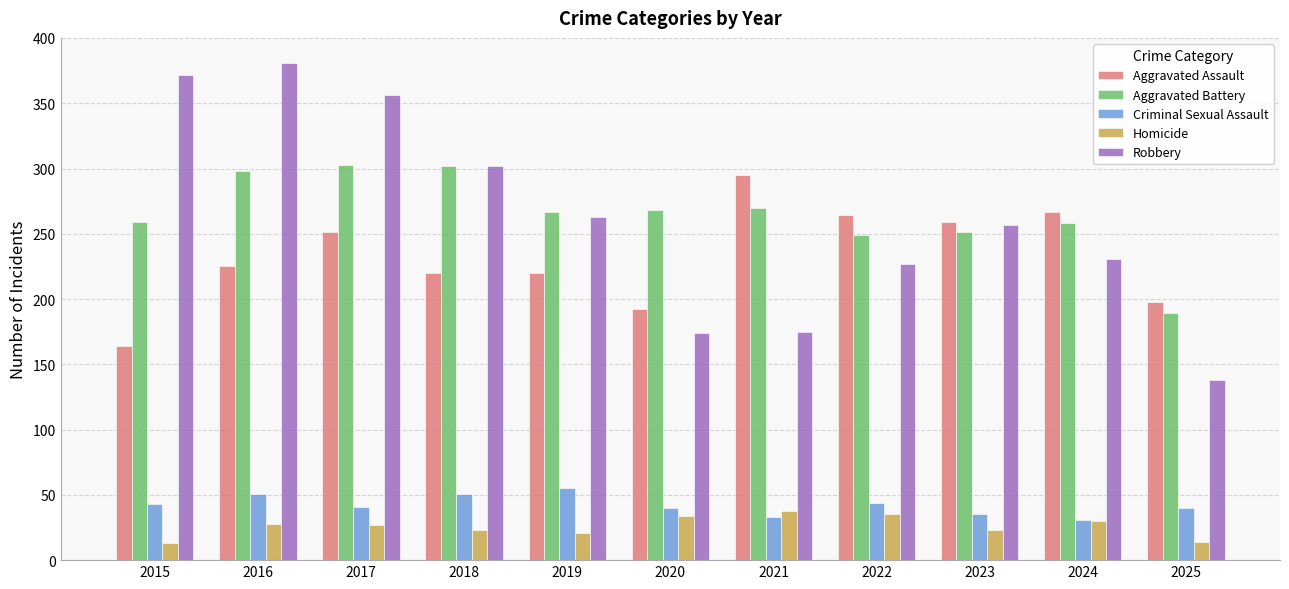

Which label corresponds to the largest value in the chart?

2016